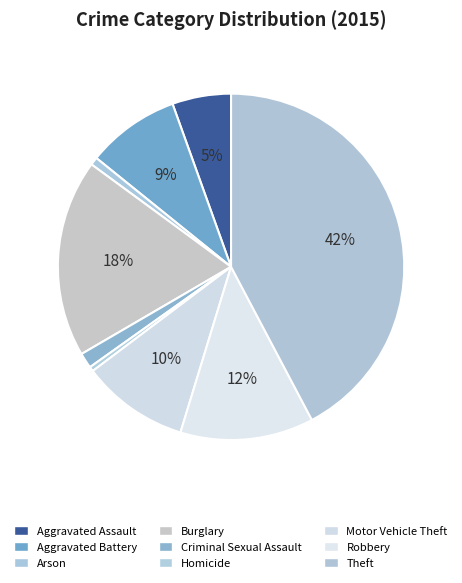

What is the change in value from Arson to Robbery?

+350